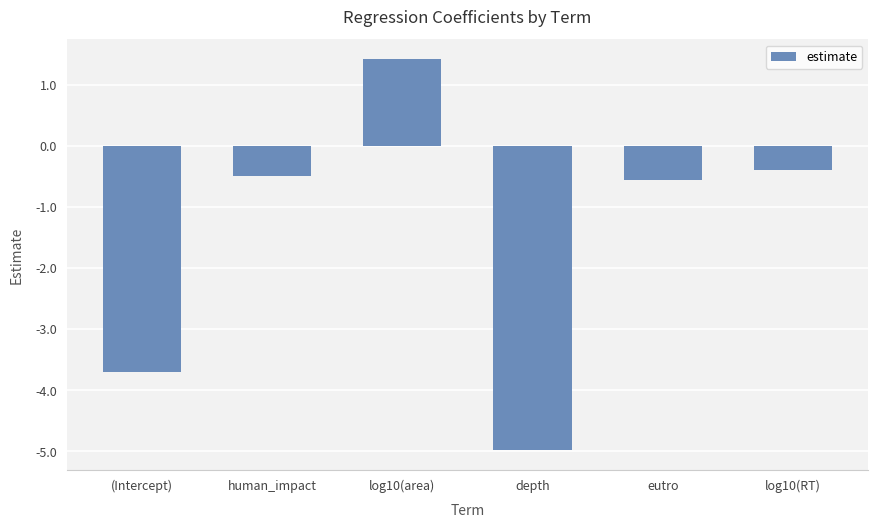

Reading right to left, what are all the values shown in this chart?

-0.4	-0.6	-5.0	1.4	-0.5	-3.7